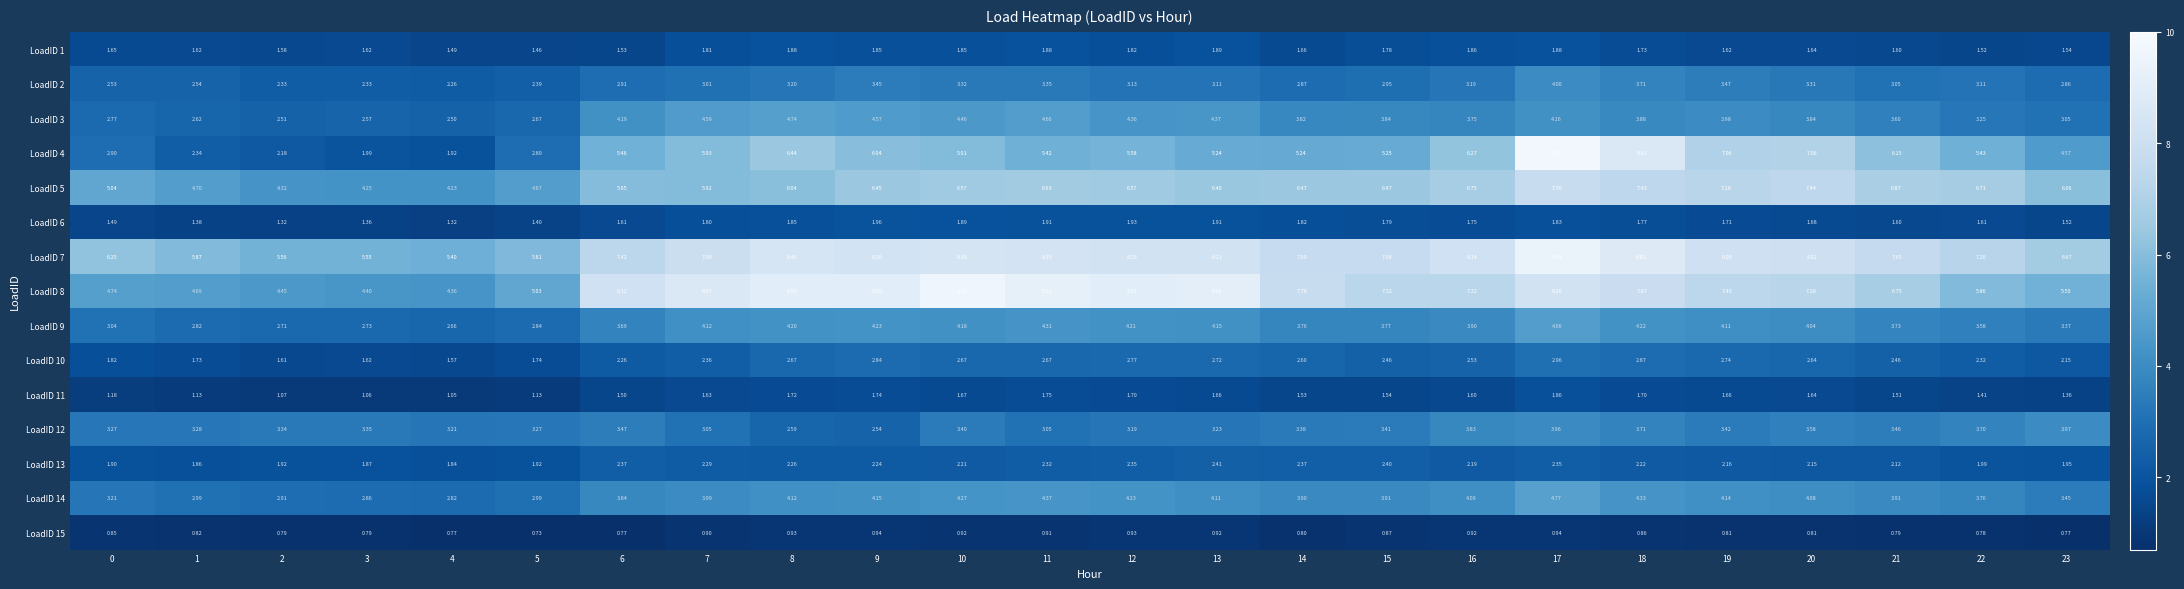

Is the value of LoadID 2 at 6 greater than the value of LoadID 3 at 16?

No